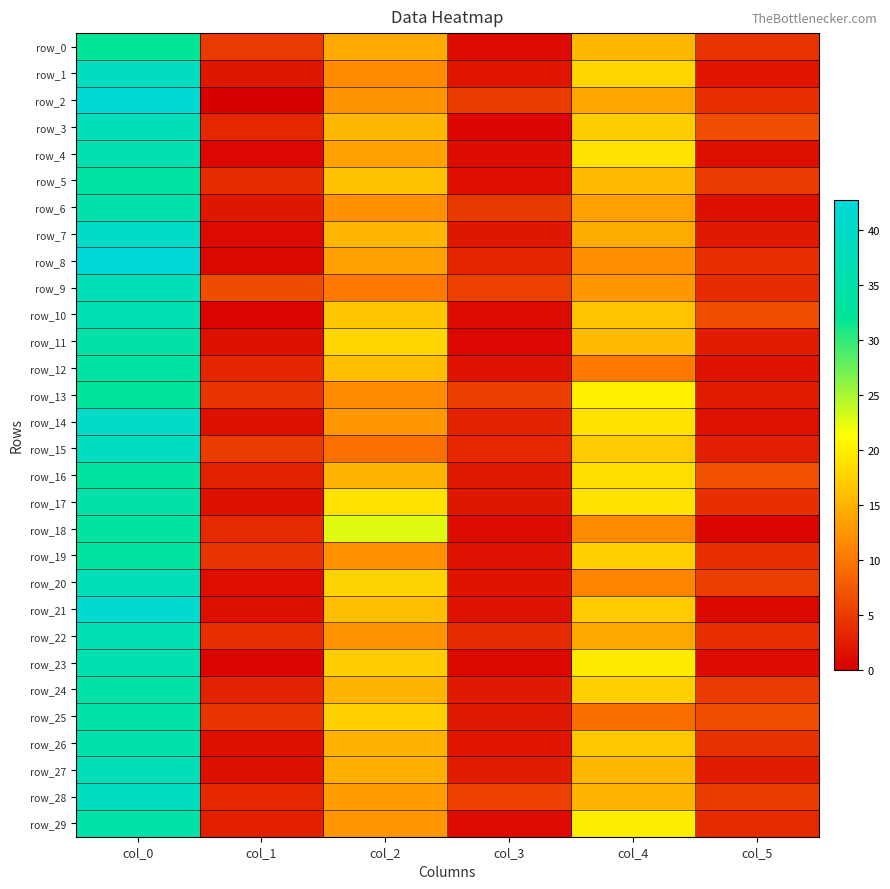

Reading right to left, transcribe all the data shown in this chart.

row_0: 4.5	15.5	0.9	14.3	5.0	32.0
row_1: 1.9	18.0	1.9	11.8	2.0	38.8
row_2: 4.1	14.0	5.1	12.5	0.0	42.0
row_3: 6.6	17.3	0.5	15.5	3.4	37.7
row_4: 1.4	19.0	1.2	13.7	0.7	36.0
row_5: 5.0	15.8	1.3	16.2	3.9	33.8
row_6: 1.5	13.5	4.9	12.2	2.0	35.7
row_7: 2.3	14.5	2.0	15.3	0.9	39.7
row_8: 4.1	12.0	3.2	13.5	0.8	42.8
row_9: 3.8	12.8	5.5	10.2	6.5	37.4
row_10: 6.7	16.5	1.2	16.7	0.5	36.3
row_11: 2.5	15.8	0.7	18.0	1.5	34.5
row_12: 1.8	10.2	1.6	16.0	3.3	33.7
row_13: 2.5	20.2	5.3	11.8	4.6	32.8
row_14: 1.6	19.0	3.0	12.8	1.5	39.8
row_15: 2.7	17.0	3.4	9.5	5.2	38.8
row_16: 6.9	18.8	2.2	15.2	2.9	33.5
row_17: 4.1	19.0	2.0	19.0	1.5	34.5
row_18: 0.5	11.7	1.2	22.7	3.6	33.5
row_19: 4.0	17.5	1.6	12.2	4.4	33.2
row_20: 5.4	11.2	1.8	17.8	1.3	37.2
row_21: 0.8	17.0	1.6	16.0	1.4	41.0
row_22: 4.0	14.2	3.8	12.3	4.0	36.7
row_23: 1.1	19.8	0.8	17.2	0.4	35.8
row_24: 5.0	17.5	2.3	15.2	3.0	35.0
row_25: 6.8	9.2	2.3	17.5	4.5	34.5
row_26: 4.3	16.8	1.9	15.0	1.5	35.5
row_27: 2.5	15.5	2.5	14.8	1.5	37.5
row_28: 5.1	15.2	5.5	13.2	3.4	38.5
row_29: 3.7	20.0	0.9	12.7	2.8	34.8